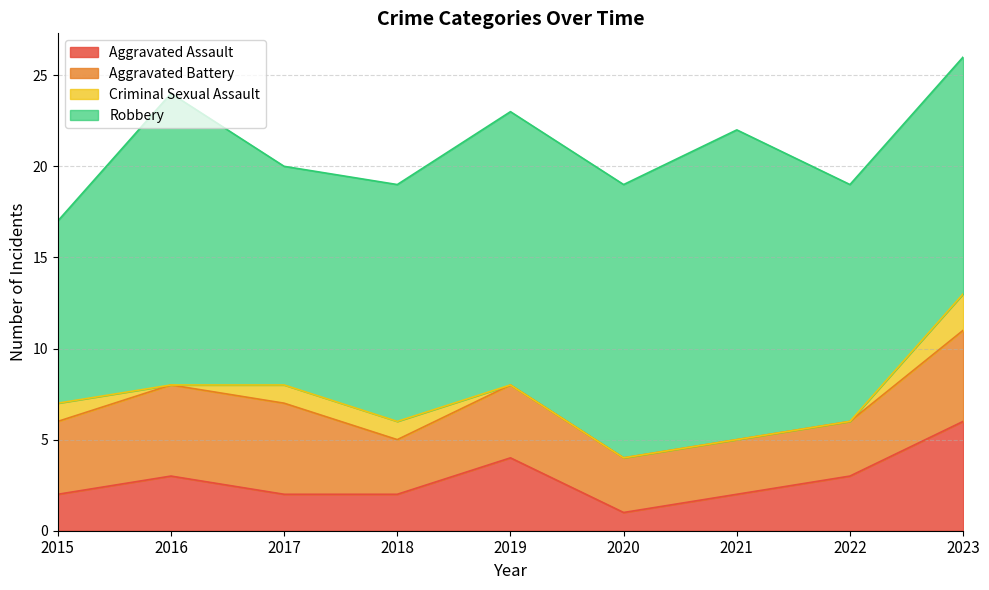

The Robbery series shows 13 at 2023. True or false?

True